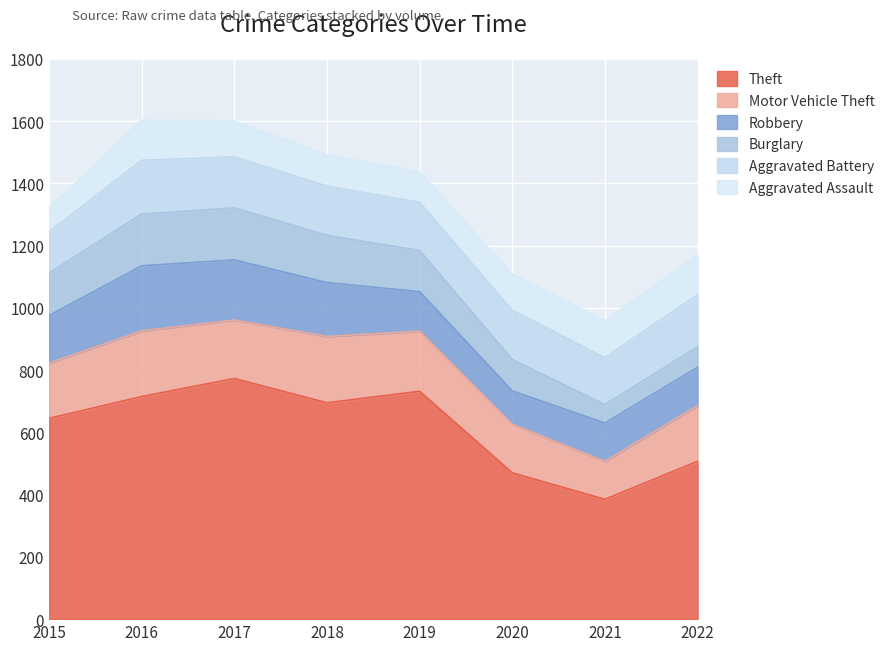

What is the highest value of the Burglary series?

167